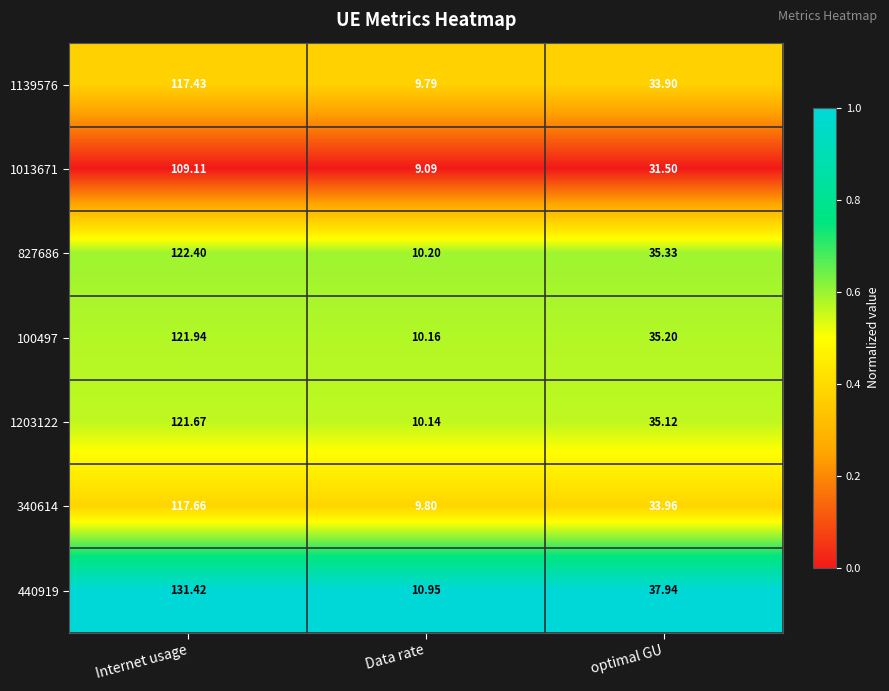

At which category is the sum across all series the highest?

Internet usage